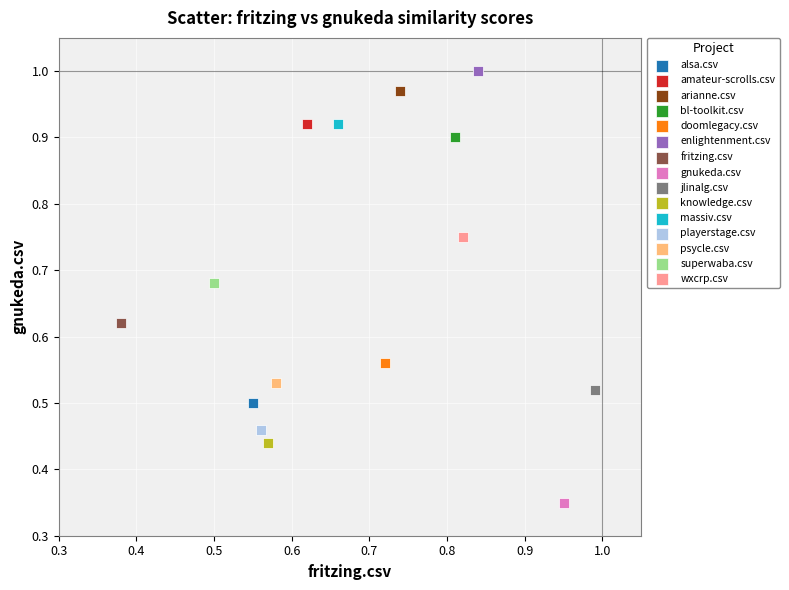

Which series reaches the maximum Y coordinate?

enlightenment.csv